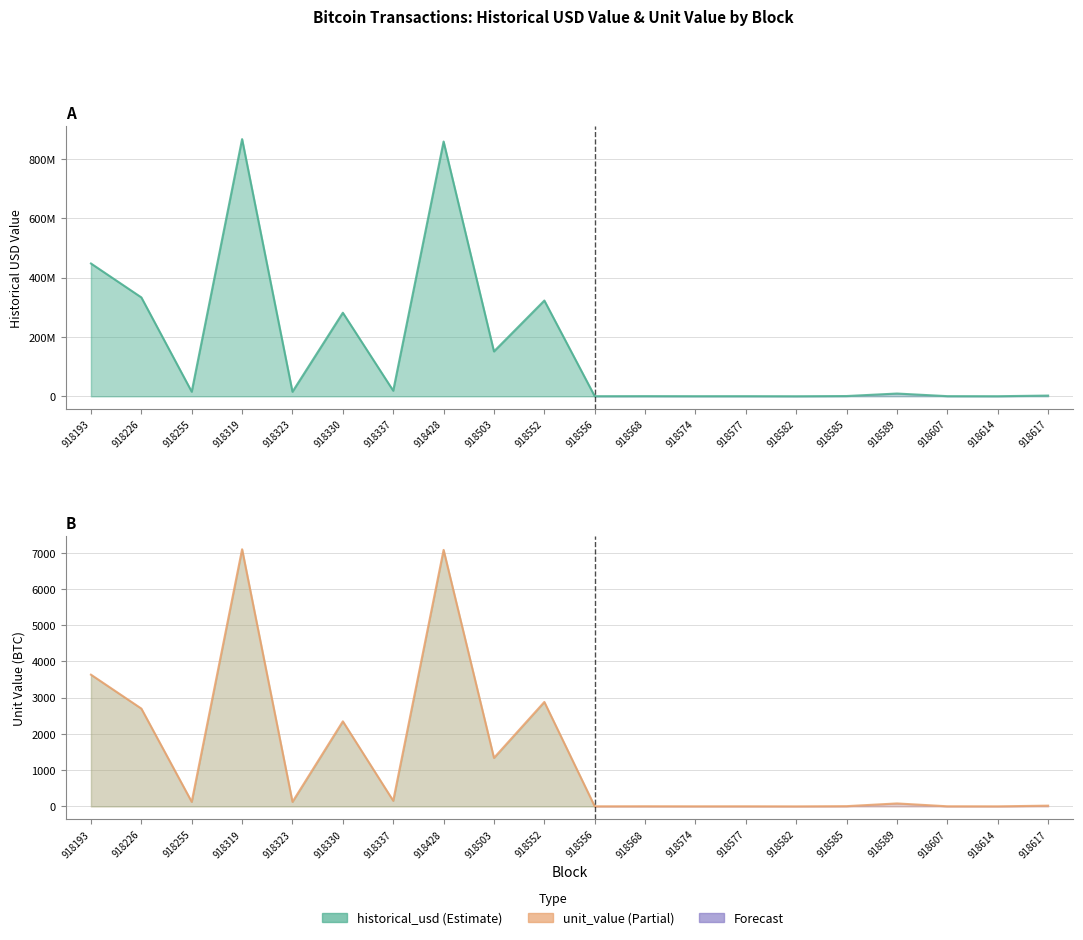

What is the average value of the unit_value series?

1380.6